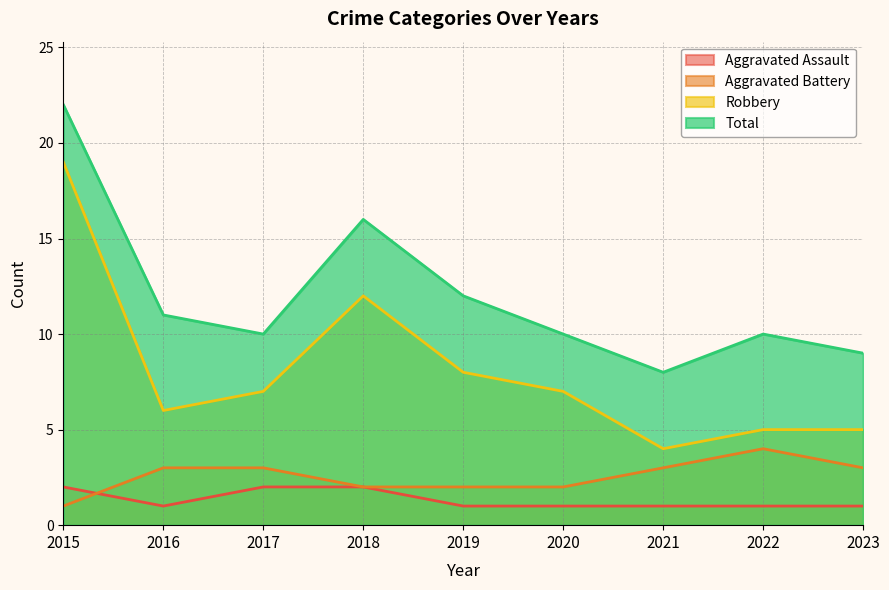

Rank the series by their maximum value, from highest to lowest.

Total, Robbery, Aggravated Battery, Aggravated Assault